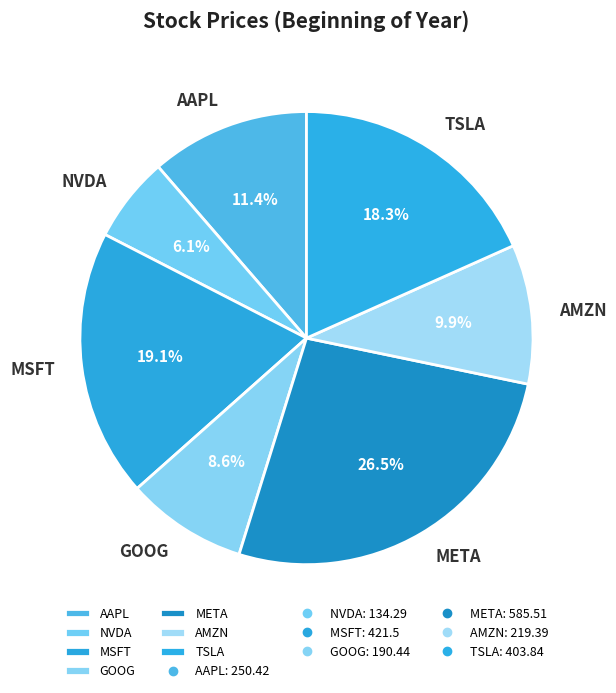

Is NVDA the majority of the pie?

No